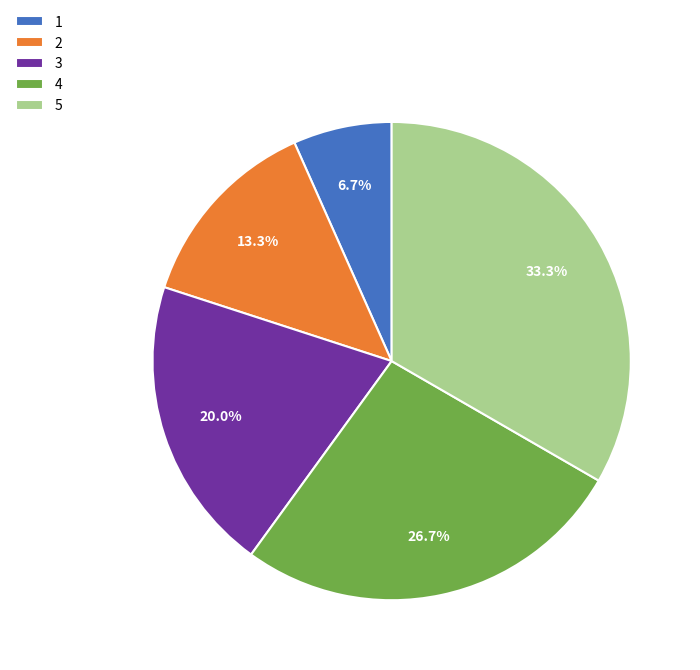

Count the number of slices in the pie.

5